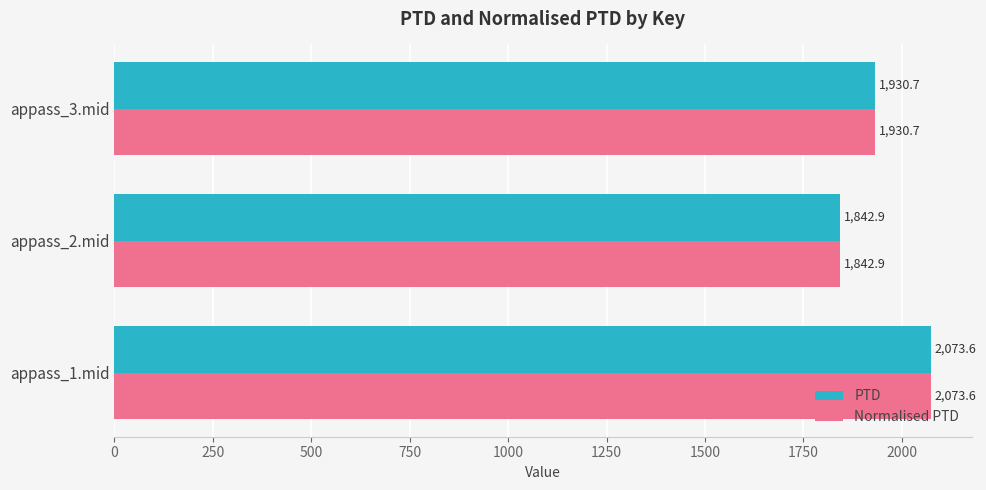

At which label is PTD closest to 1958?

appass_3.mid